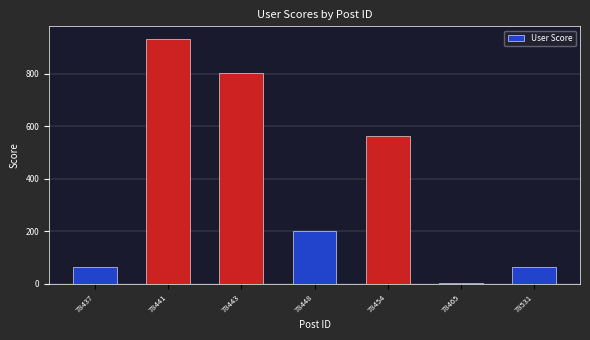

Which category has the lowest value across all series?

78465